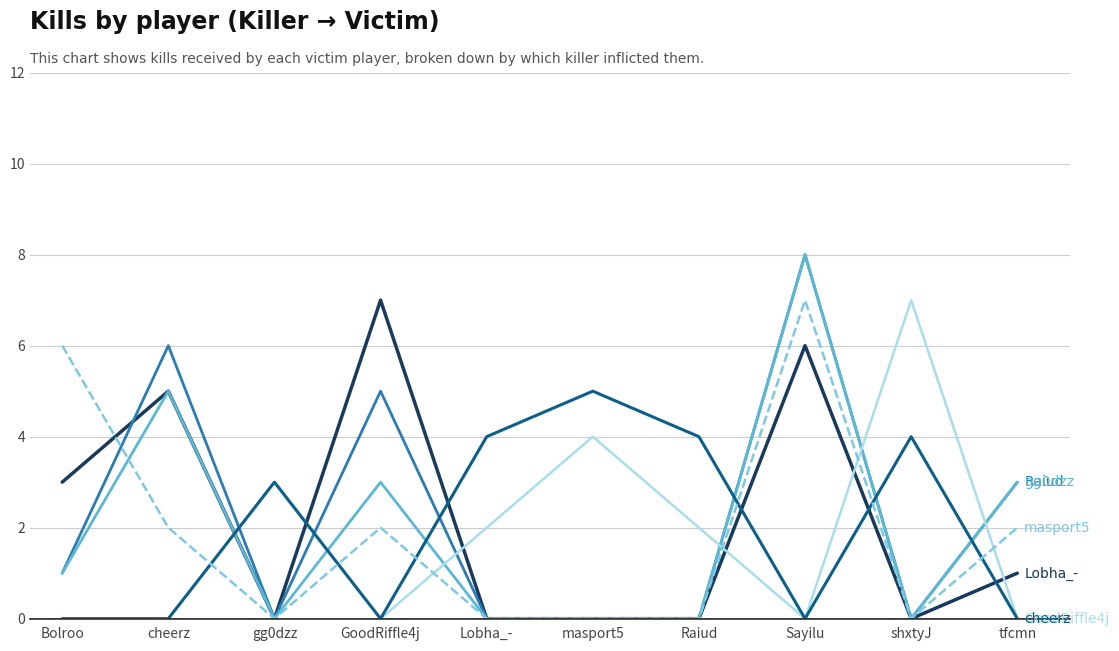

At which category is the sum across all series the highest?

Sayilu